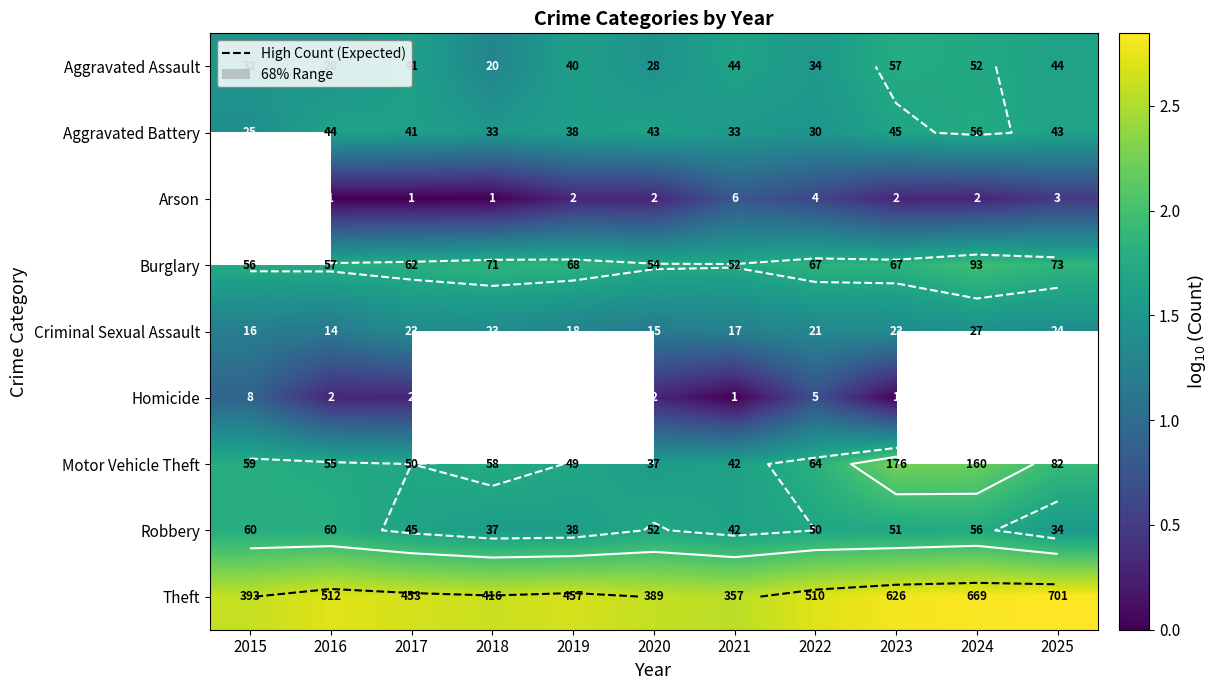

True or false: Criminal Sexual Assault has a value of 0.5 at 2022.

False